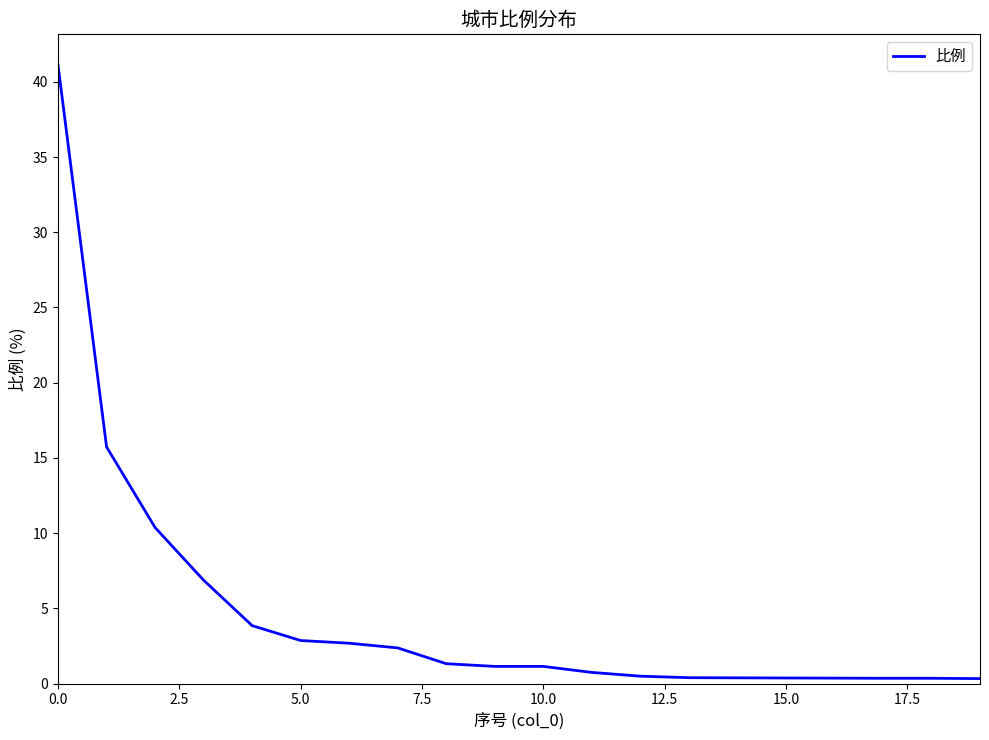

What is the greatest value displayed?

41.1